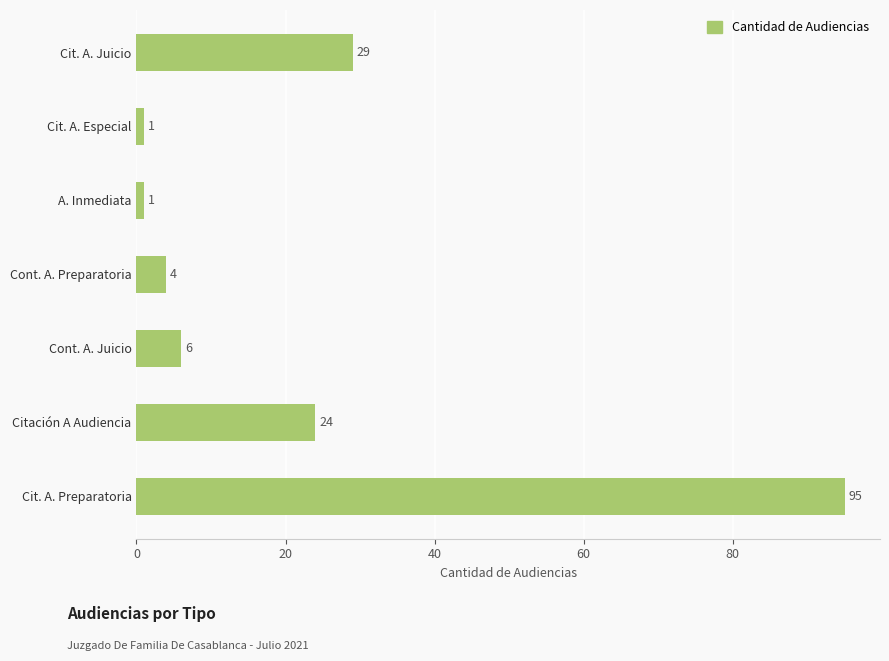

Are the bars horizontal?

Yes